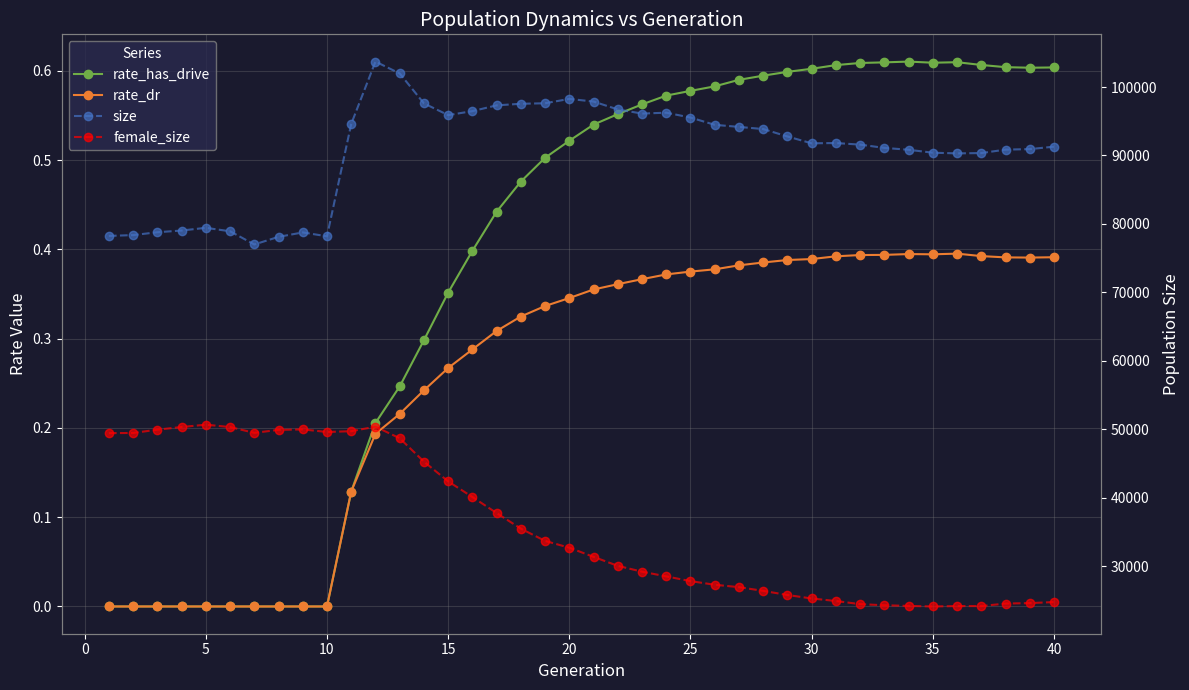

List the series in order of their peak value, lowest first.

rate_dr, rate_has_drive, female_size, size